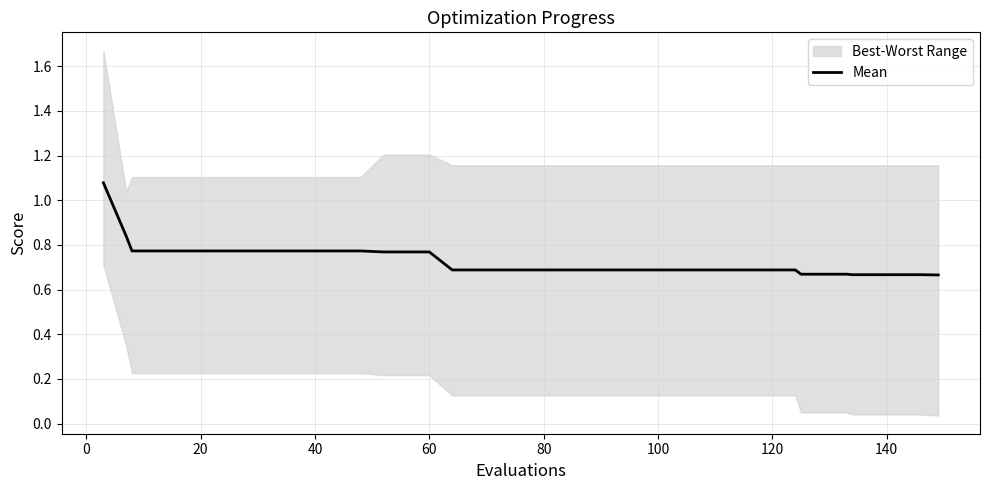

What is the average value?

0.7